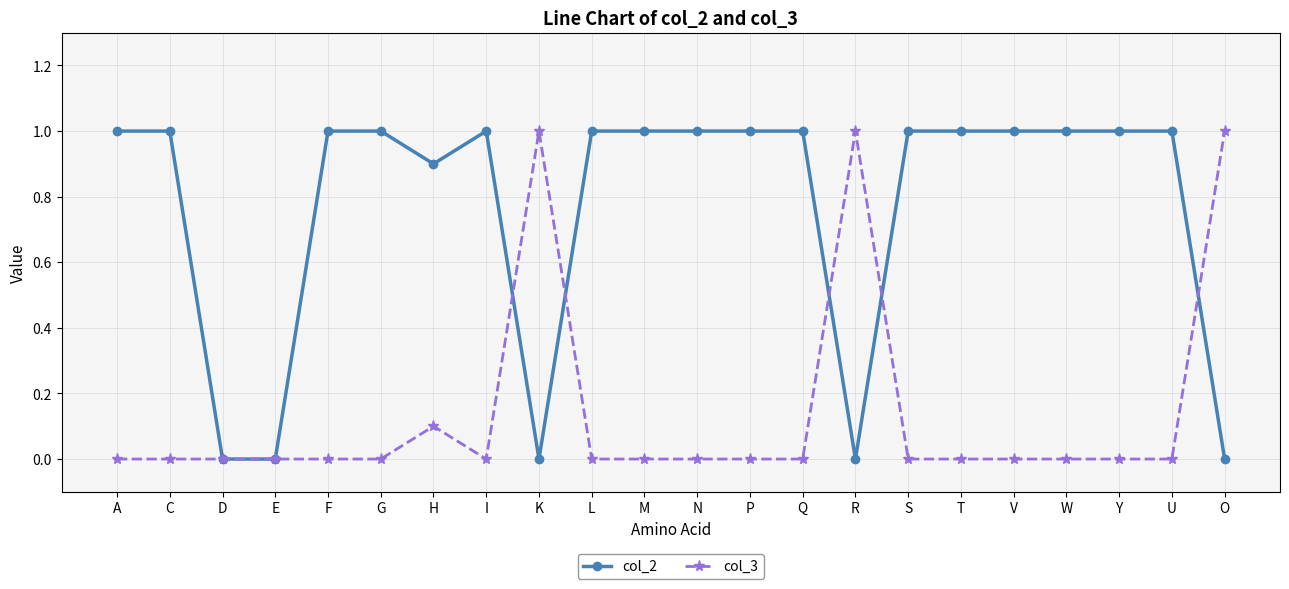

What is the difference between the highest and lowest values at L?

1.0